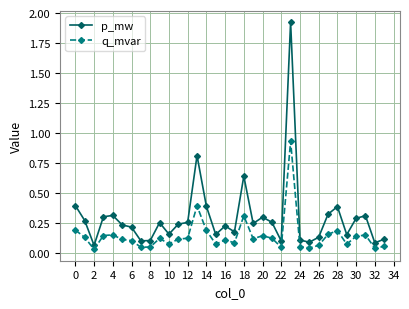

Which series has the largest range (max minus min)?

p_mw